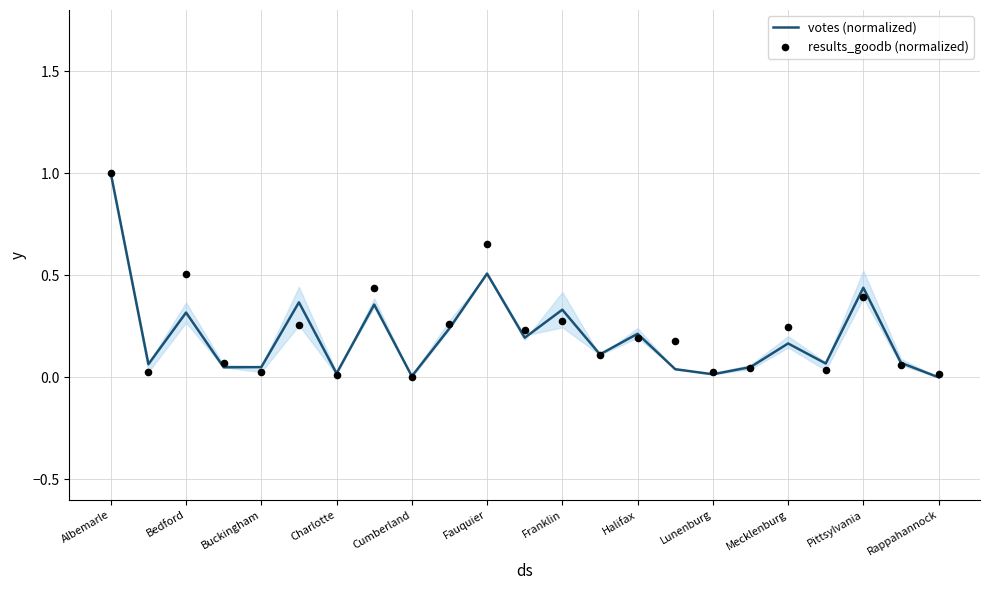

What are all the series names shown in the legend?

votes (normalized), results_goodb (normalized)